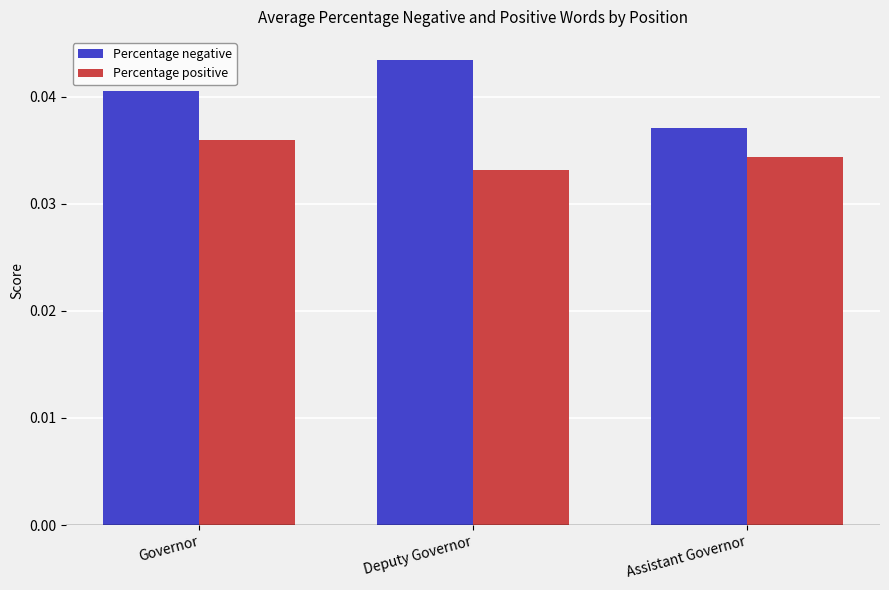

List the labels in order of Percentage positive value, smallest first.

Deputy Governor, Assistant Governor, Governor